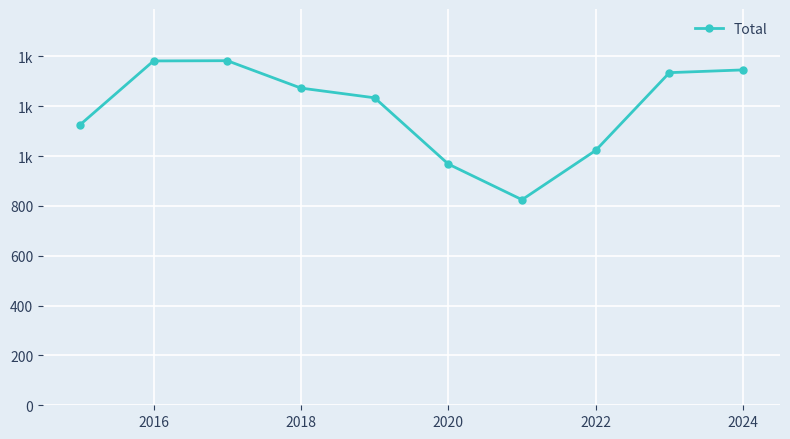

How many distinct data groups are displayed?

1